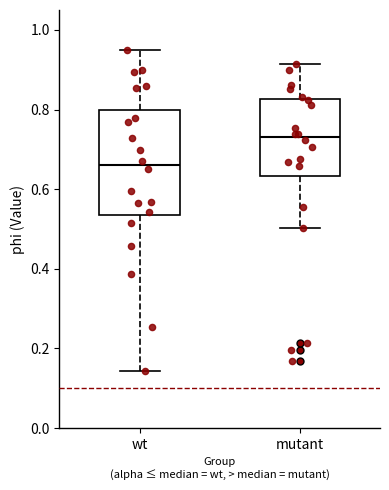

Reading left to right, read every box against the y-axis: the position of its median line, the range the box covers, and the ends of its whiskers. The values are not printed on the chart, so give them approximately, as read against the axis.

wt: median 0.66, box 0.54 to 0.80, whiskers 0.14 to 0.94
mutant: median 0.74, box 0.64 to 0.82, whiskers 0.50 to 0.92